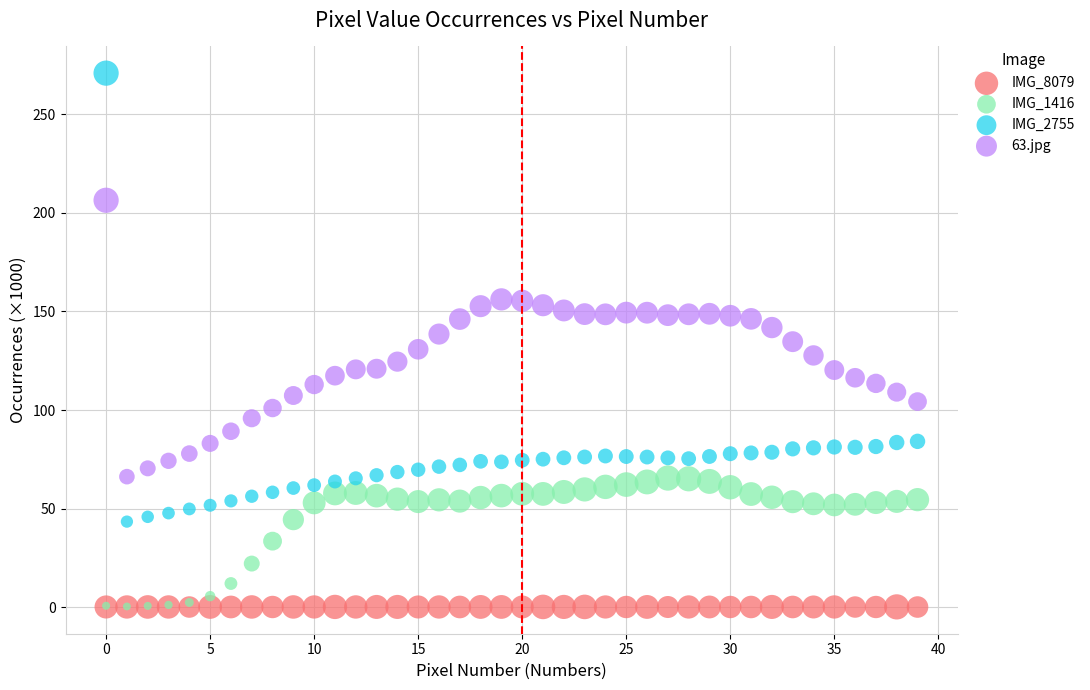

What are all the series names shown in the legend?

IMG_8079, IMG_1416, IMG_2755, 63.jpg